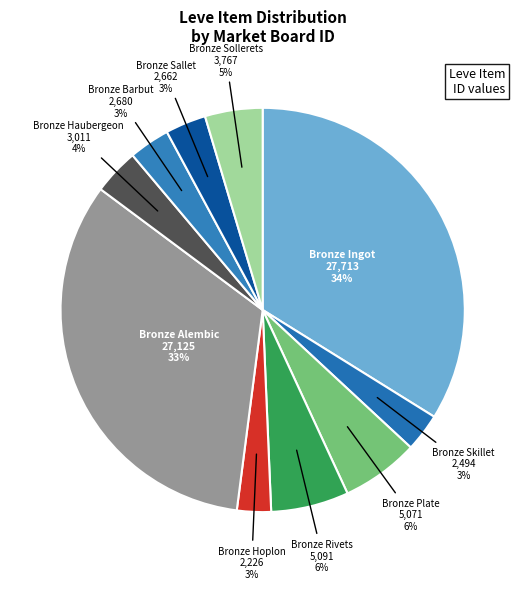

Rank the categories by value from highest to lowest.

Bronze Ingot, Bronze Alembic, Bronze Rivets, Bronze Plate, Bronze Sollerets, Bronze Haubergeon, Bronze Barbut, Bronze Sallet, Bronze Skillet, Bronze Hoplon